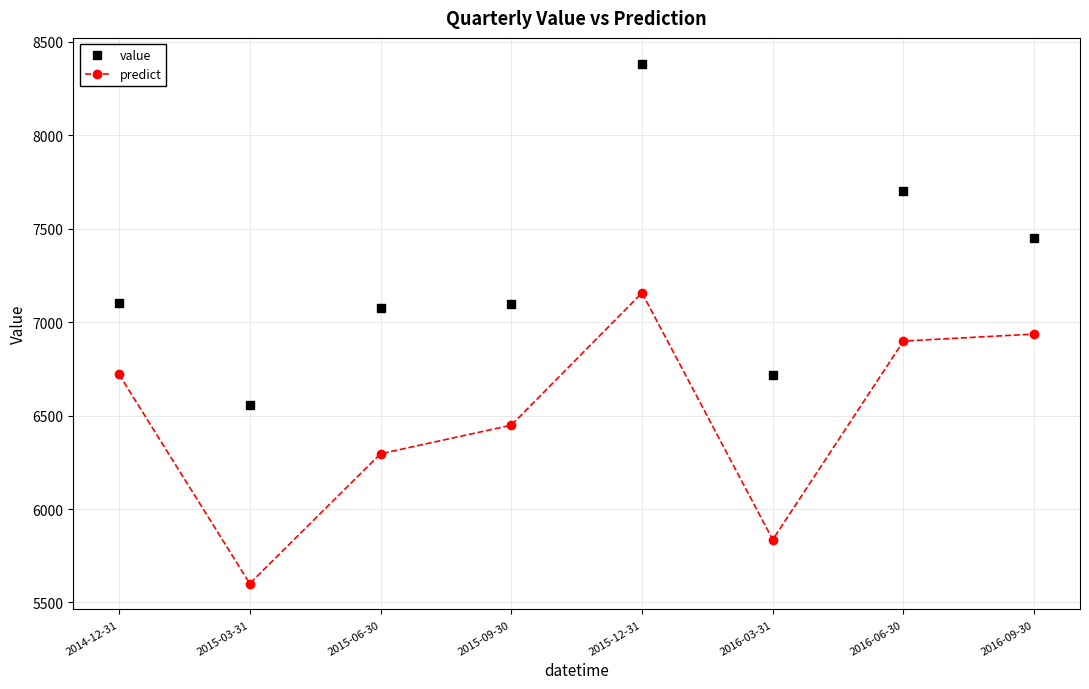

Rank the series at 2016-09-30 from lowest to highest value.

predict, value